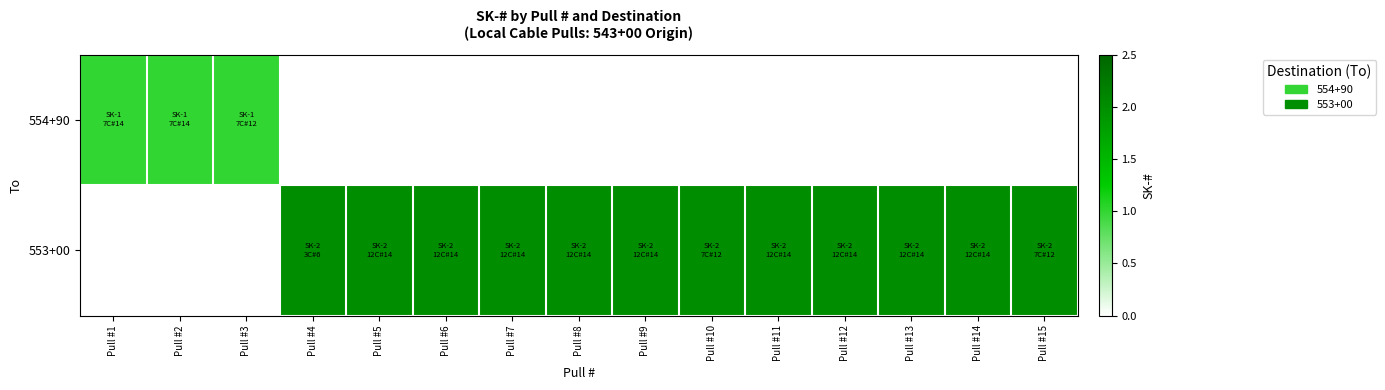

Between Pull #3 and Pull #15, which series saw the biggest shift?

553+00